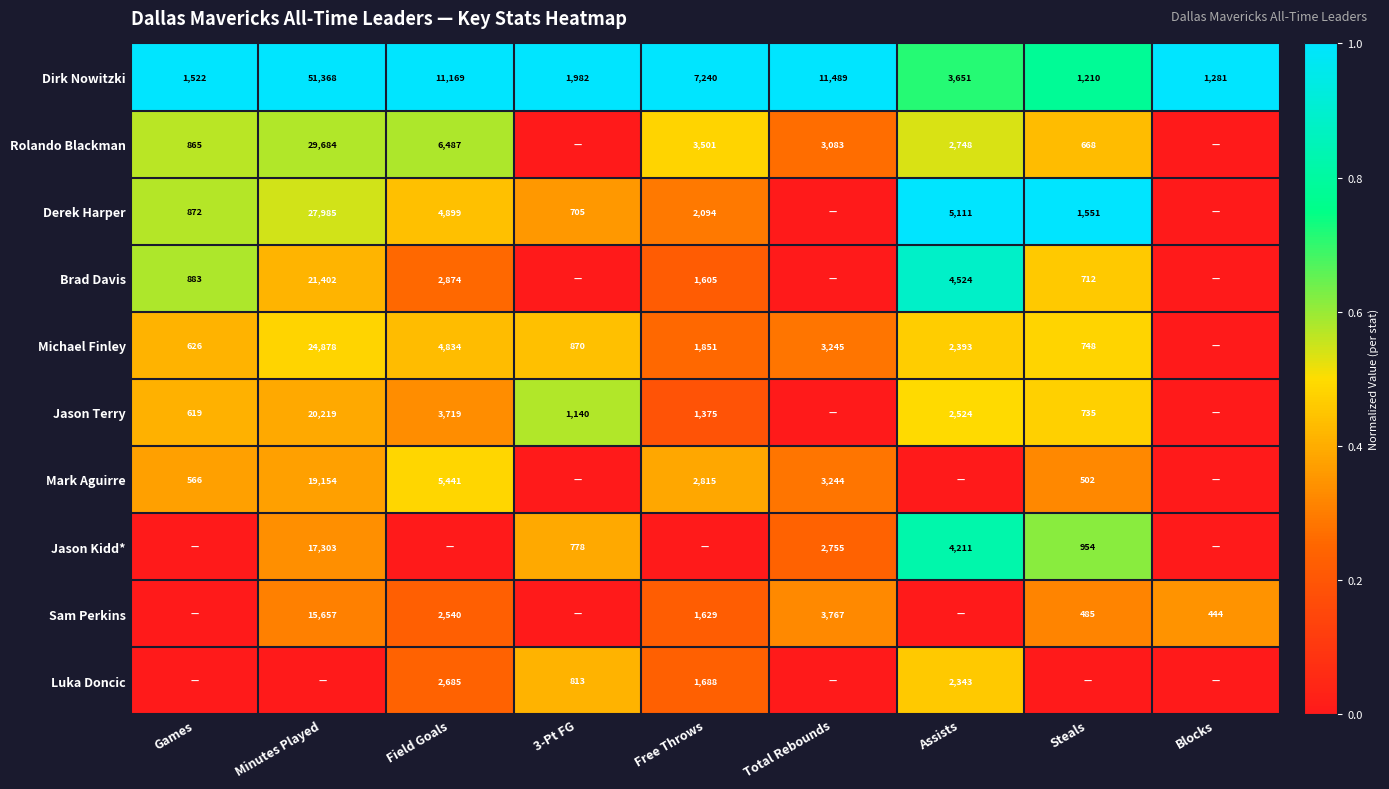

Is it true that Sam Perkins equals 15657 at Minutes Played?

True